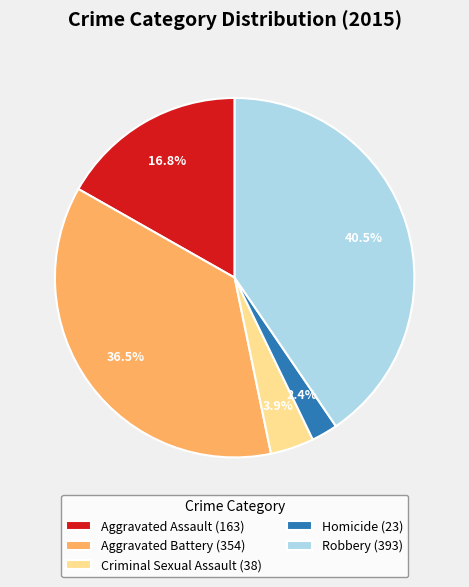

What percentage is the Aggravated Assault slice, to the nearest percent?

17%